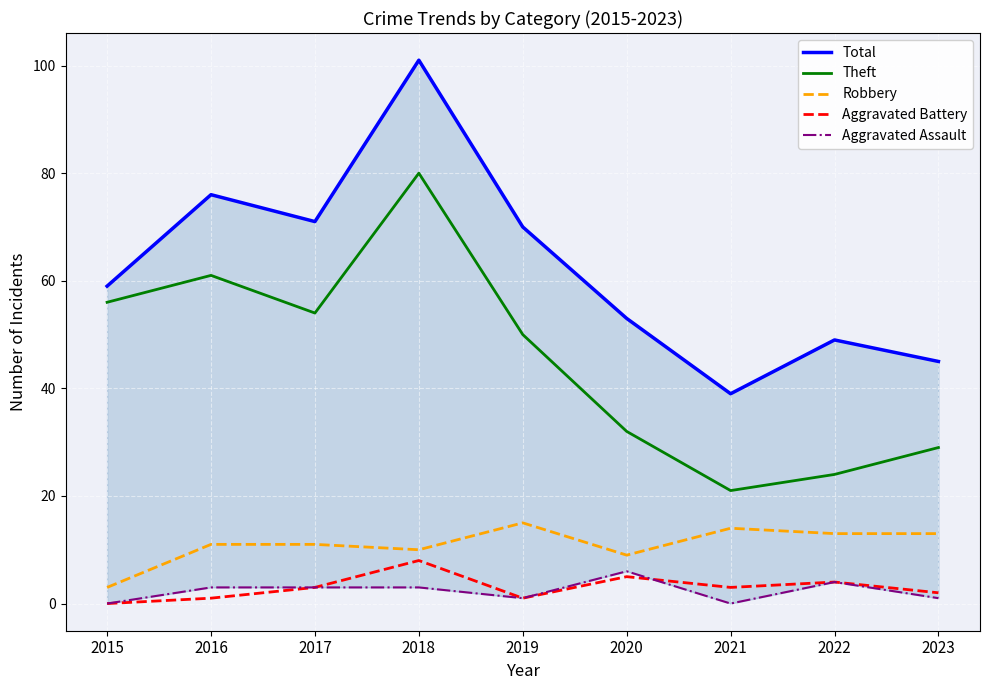

True or false: Total and Robbery intersect in this chart.

False